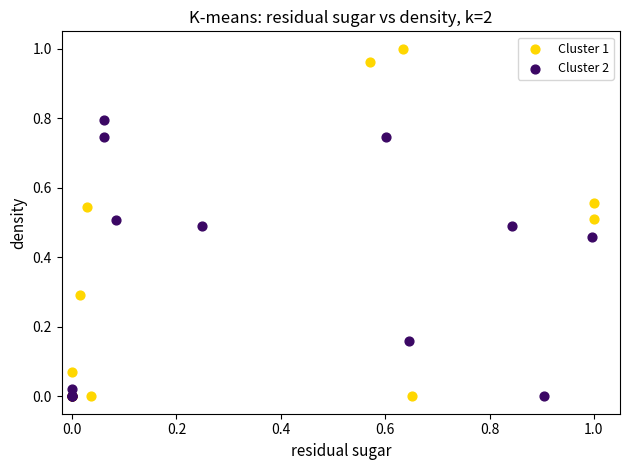

Which series reaches the maximum Y coordinate?

Cluster 1